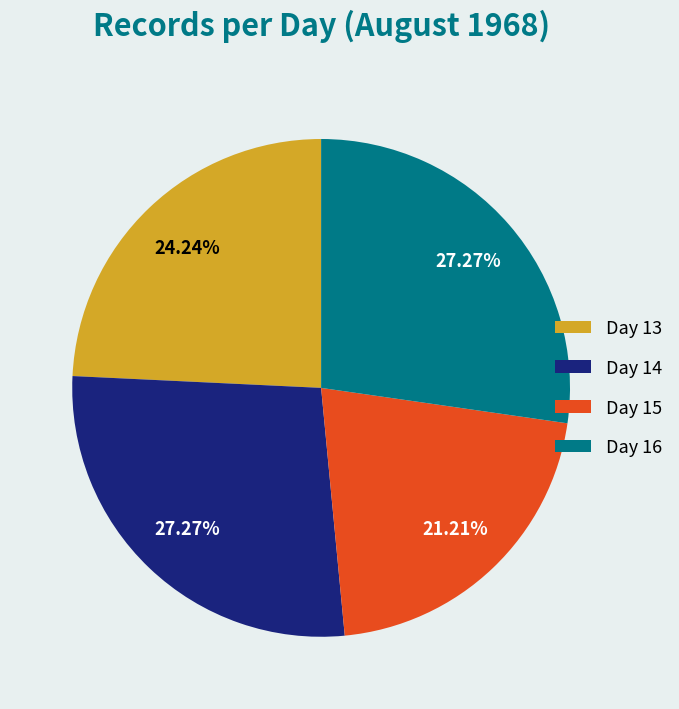

To the nearest percent, what portion does Day 15 represent?

21%